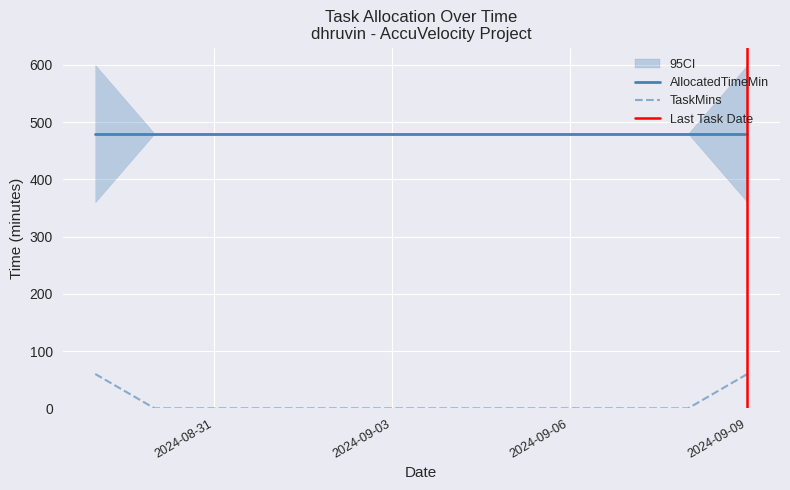

True or false: TaskMins and AllocatedTimeMin intersect in this chart.

False